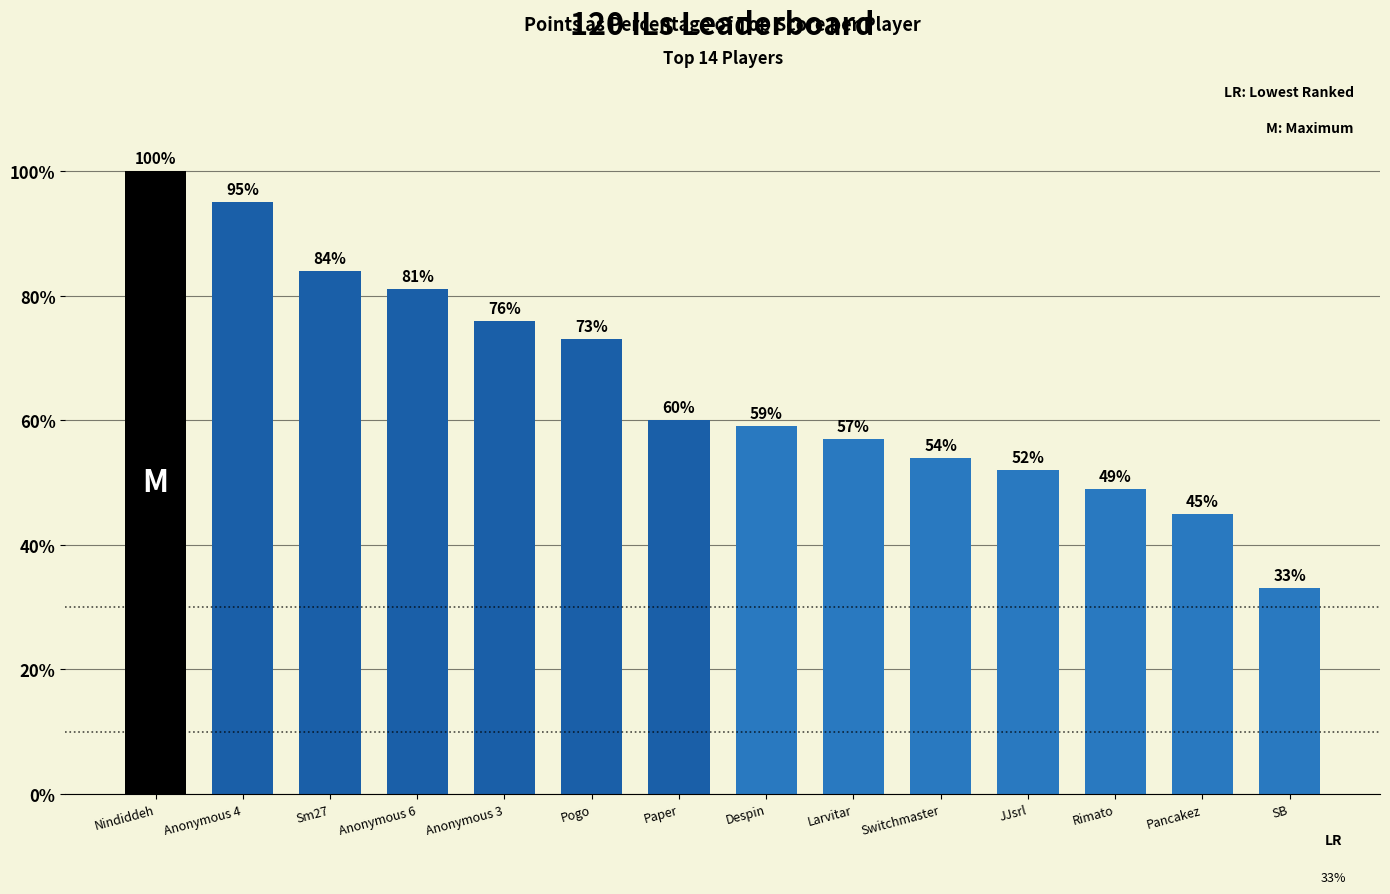

How many data points does each series have?

14